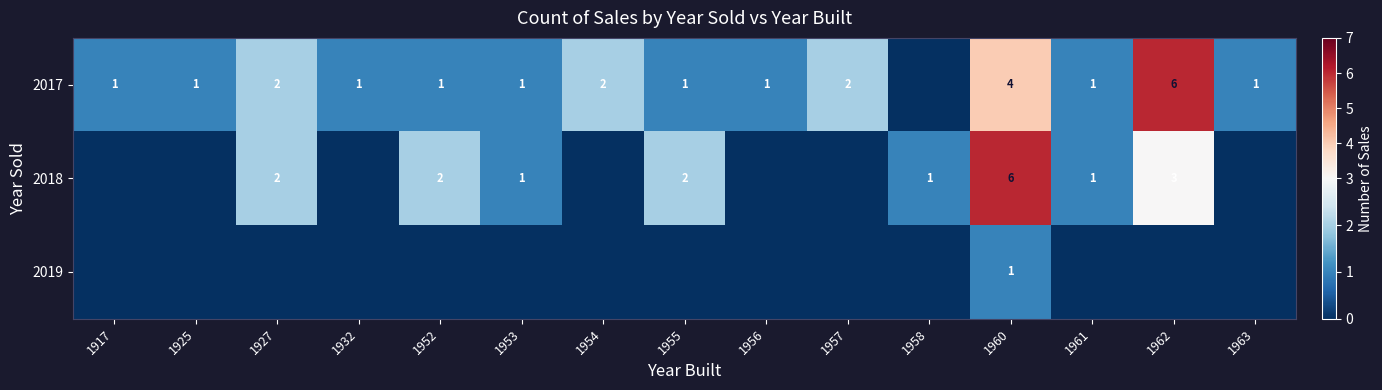

What is the sum of the 2018 values at 1960 and 1962?

9